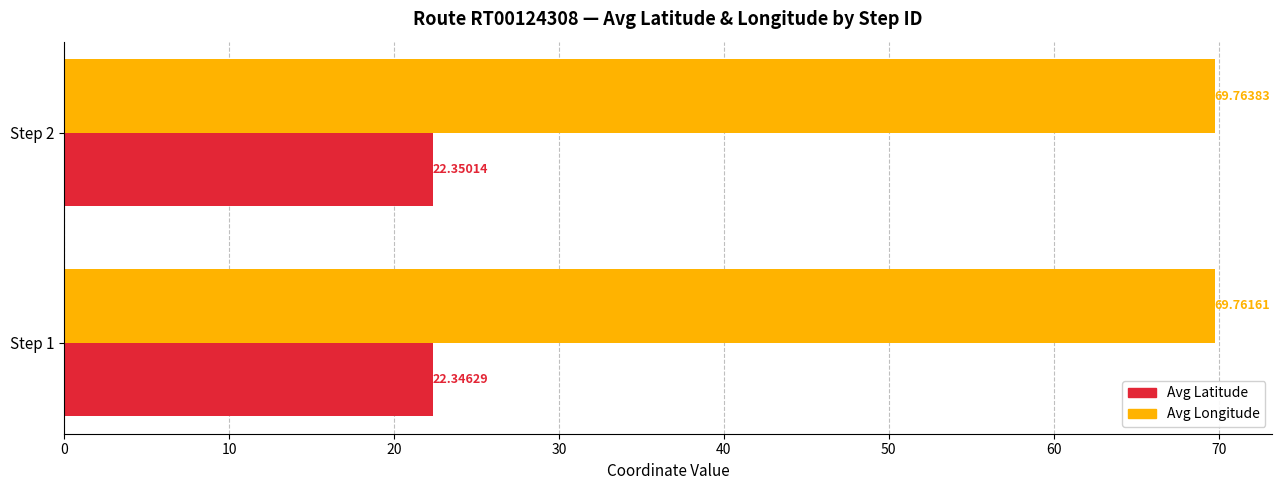

What is the lowest value of the Avg Longitude series?

69.8